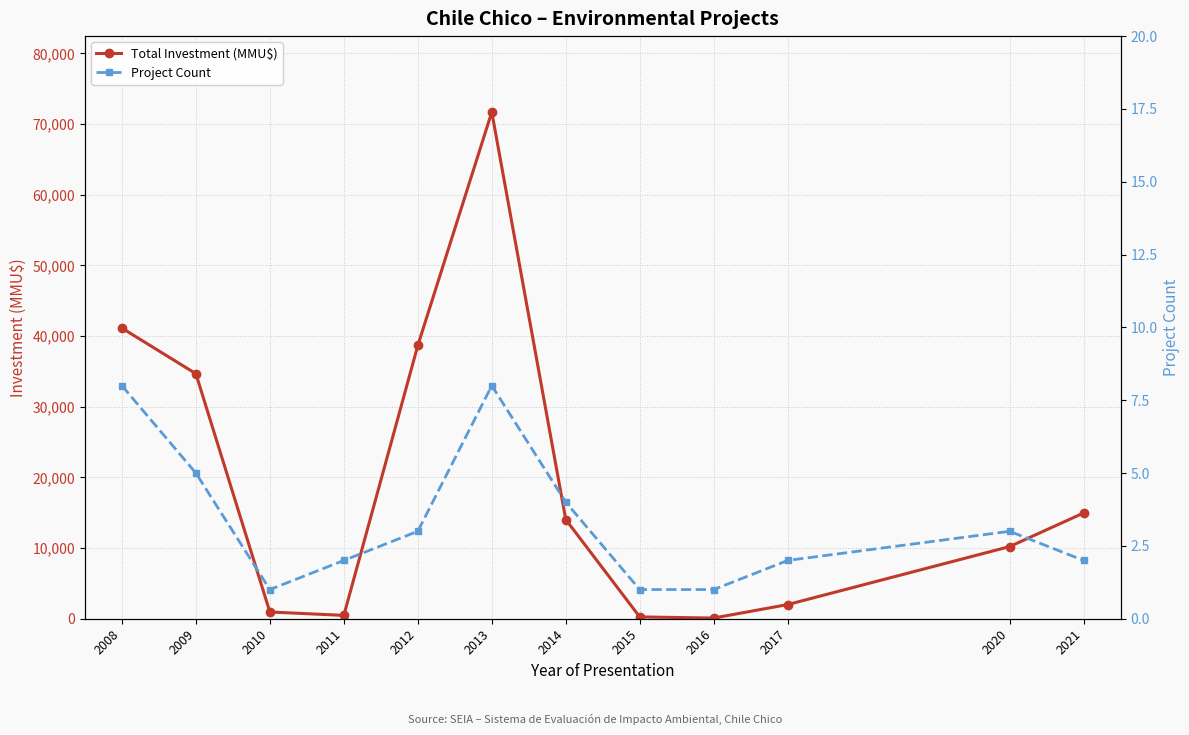

Is the value of Project Count at 2010 greater than the value of Total Investment (MMU$) at 2021?

No